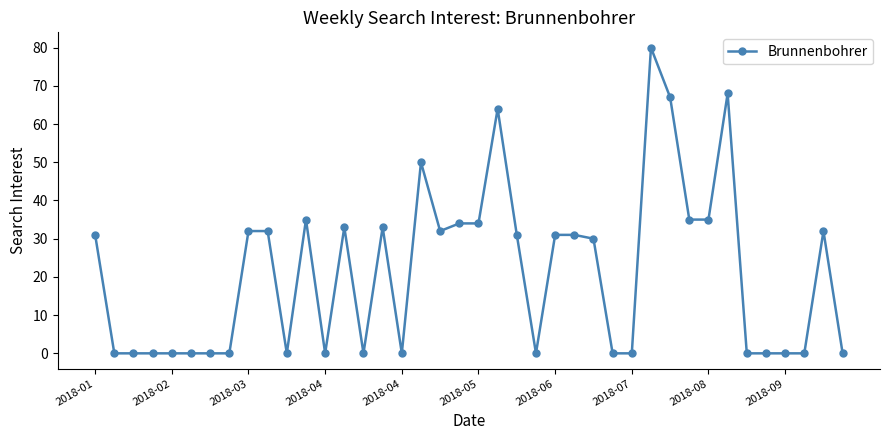

What is the difference between the maximum and minimum values?

80